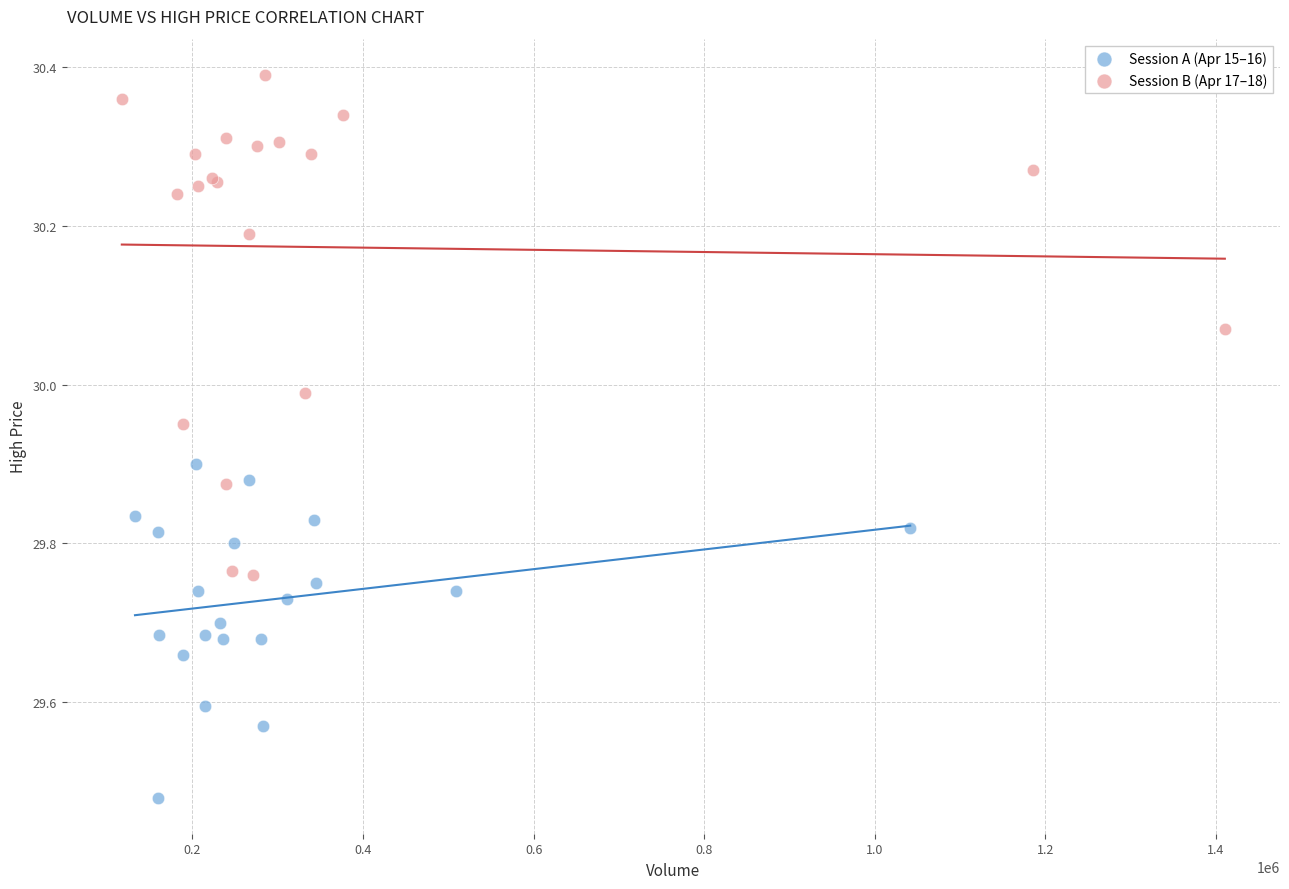

Which series reaches the maximum Y coordinate?

Session B (Apr 17–18)